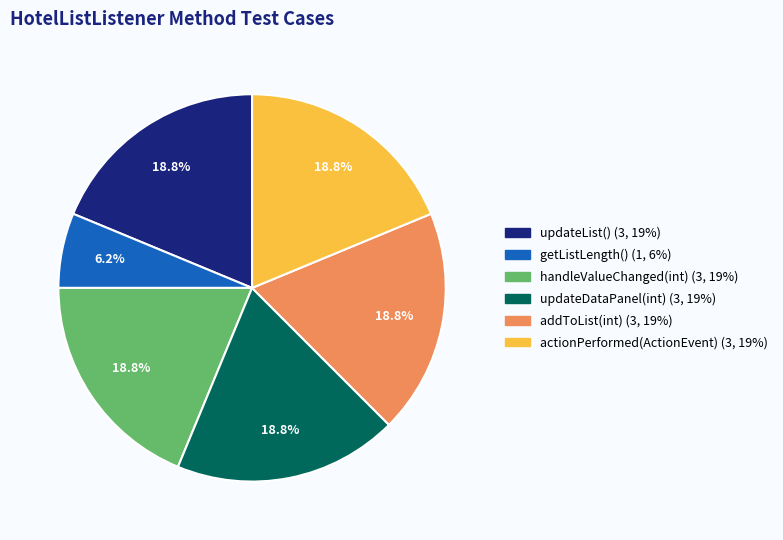

Is there any slice that represents more than half of the pie?

No